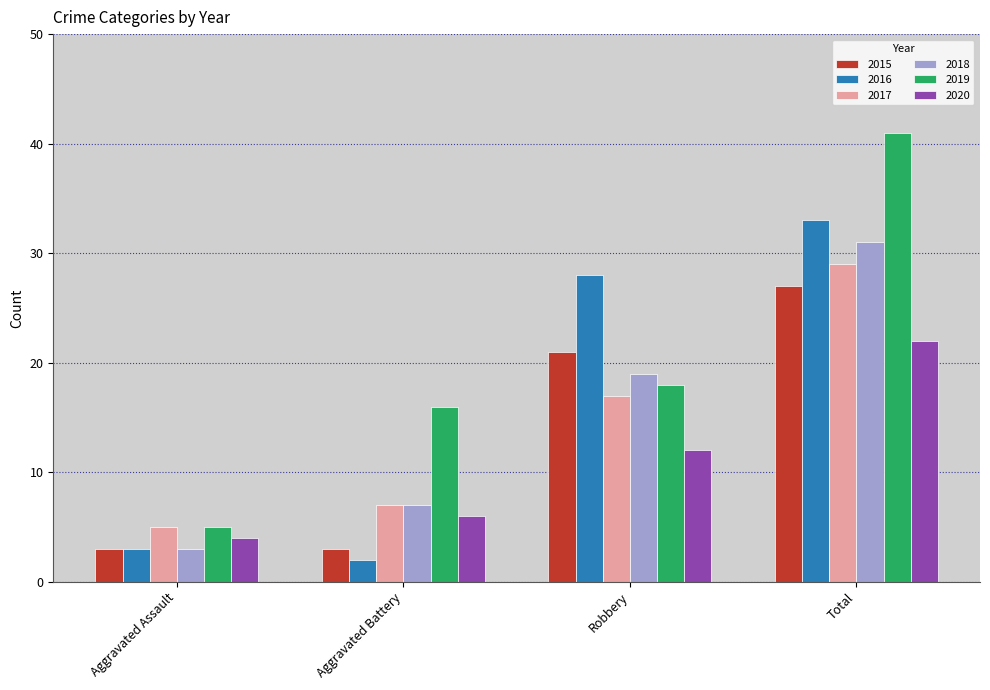

What is the difference between the maximum and second lowest values in the 2020 series?

16